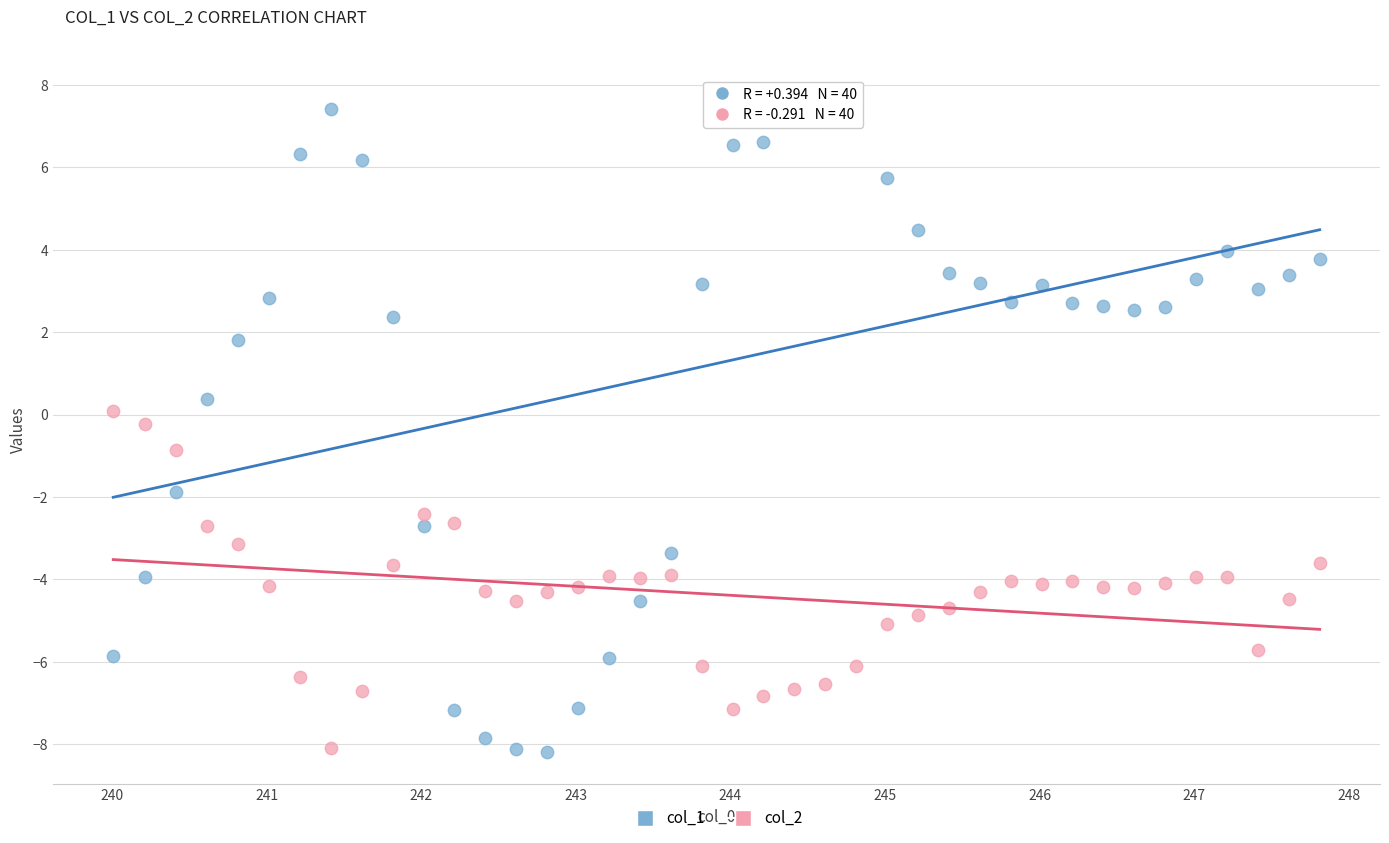

Which series has the widest spread of Y values?

col_1